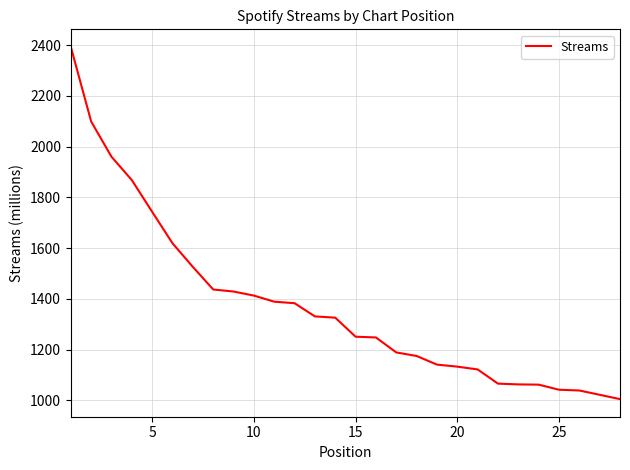

What is the difference between the maximum and minimum values?

1388